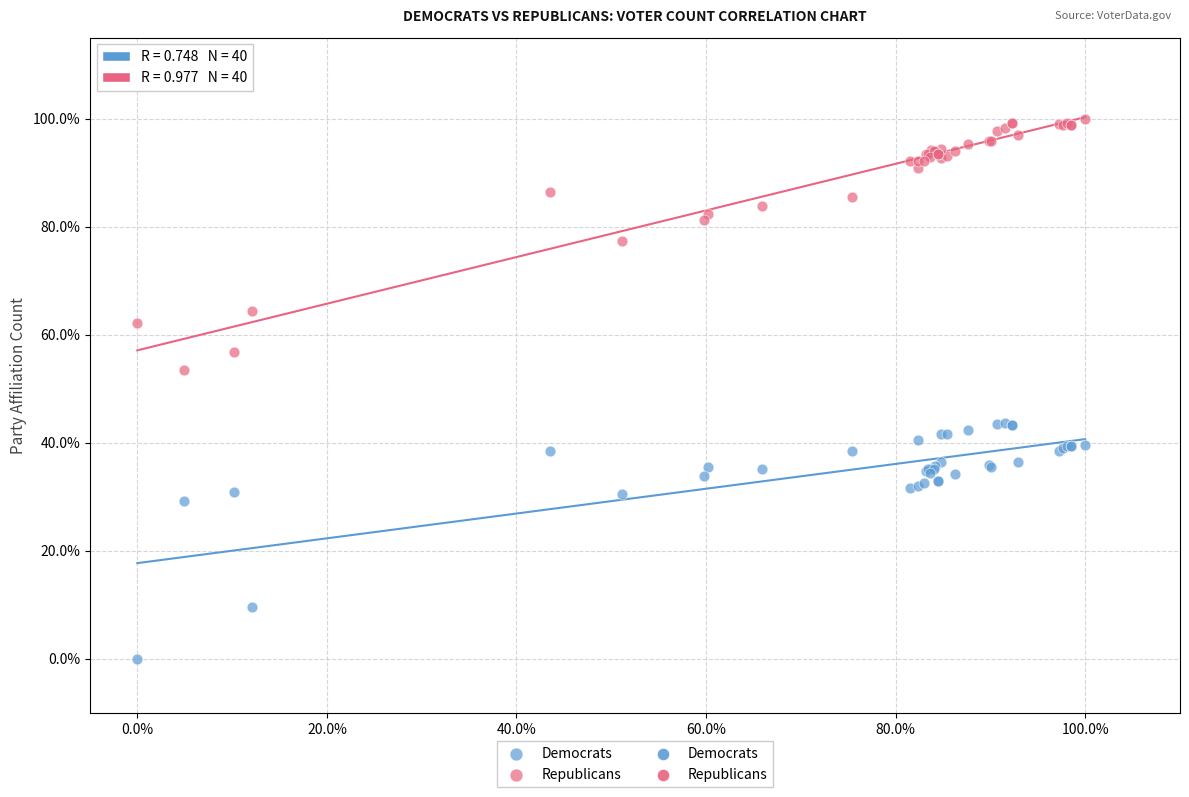

Which series has the widest spread of Y values?

Republicans